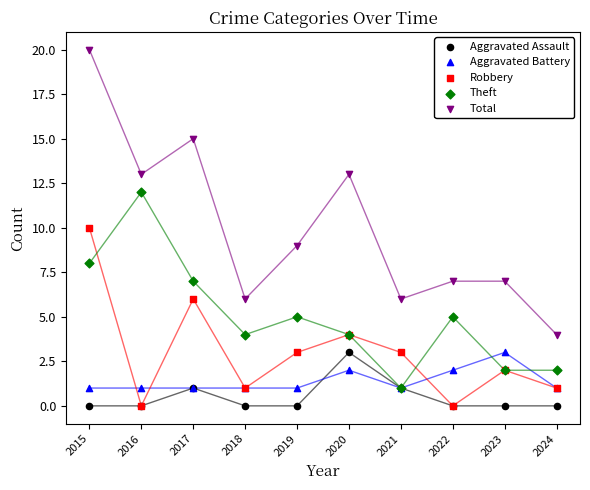

Which series reaches the maximum Y coordinate?

Total